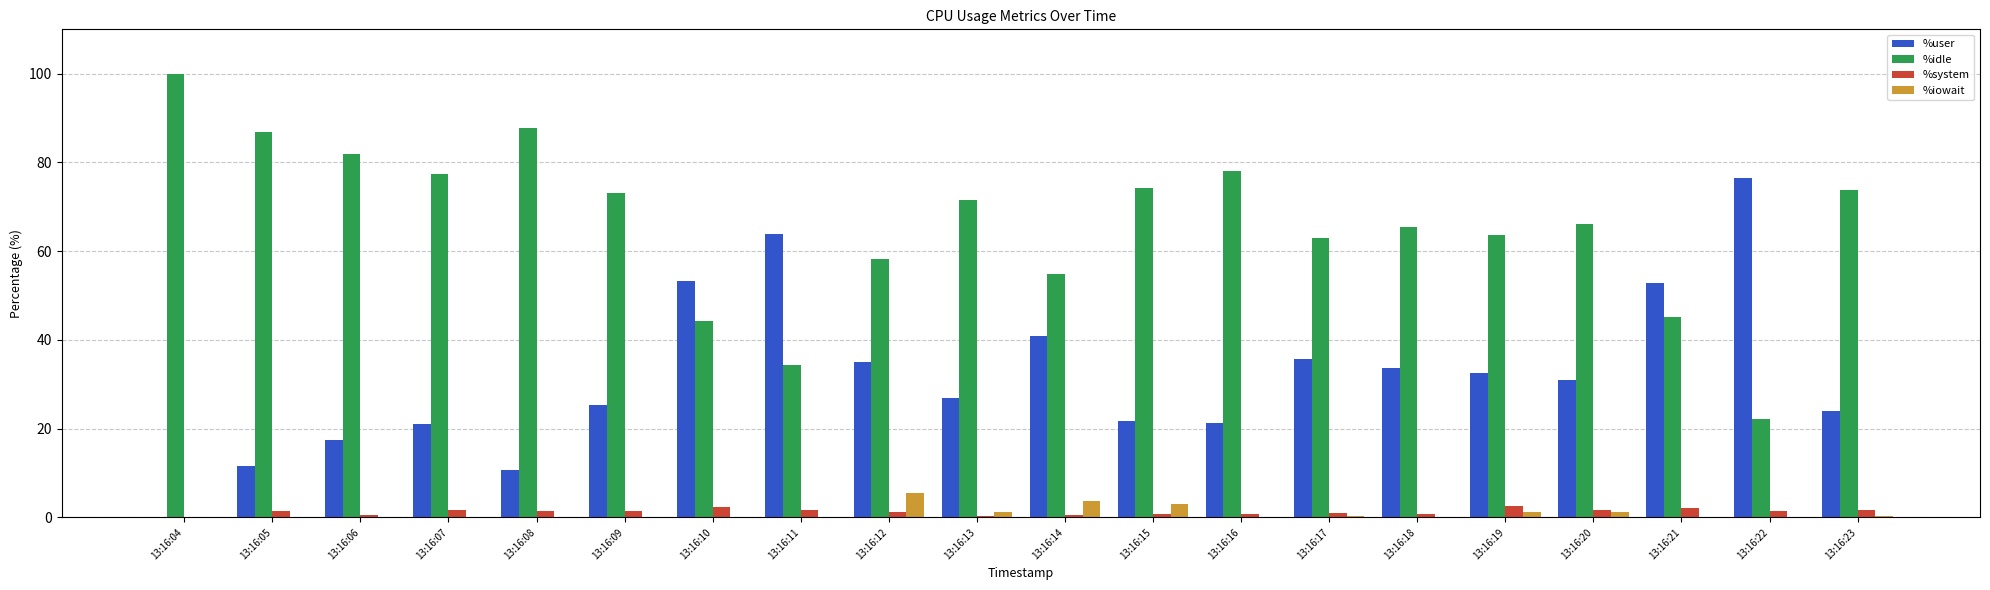

Count the number of data series in this chart.

4